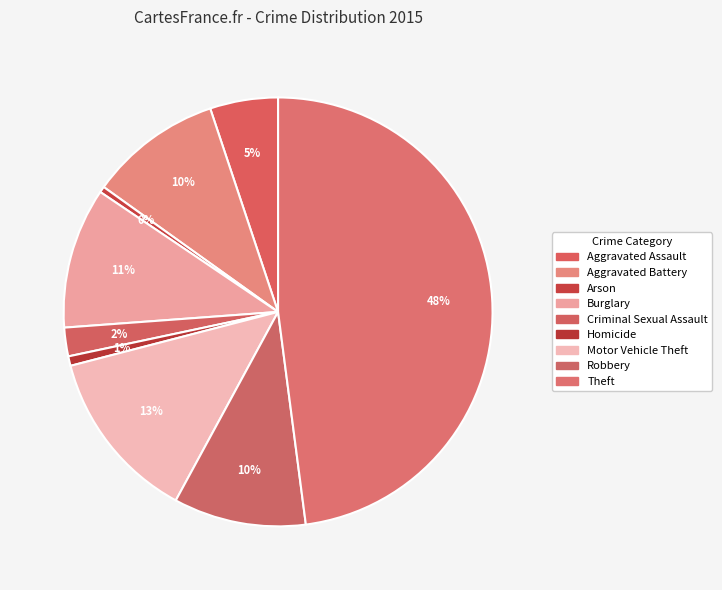

How many segments does this pie chart have?

9